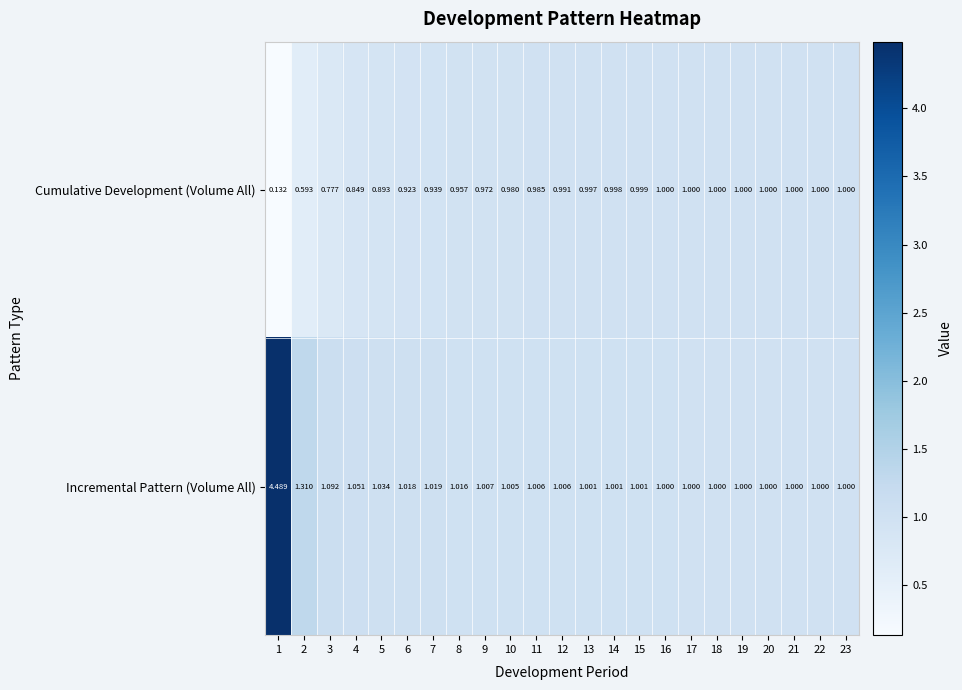

How many data points does each series have?

23